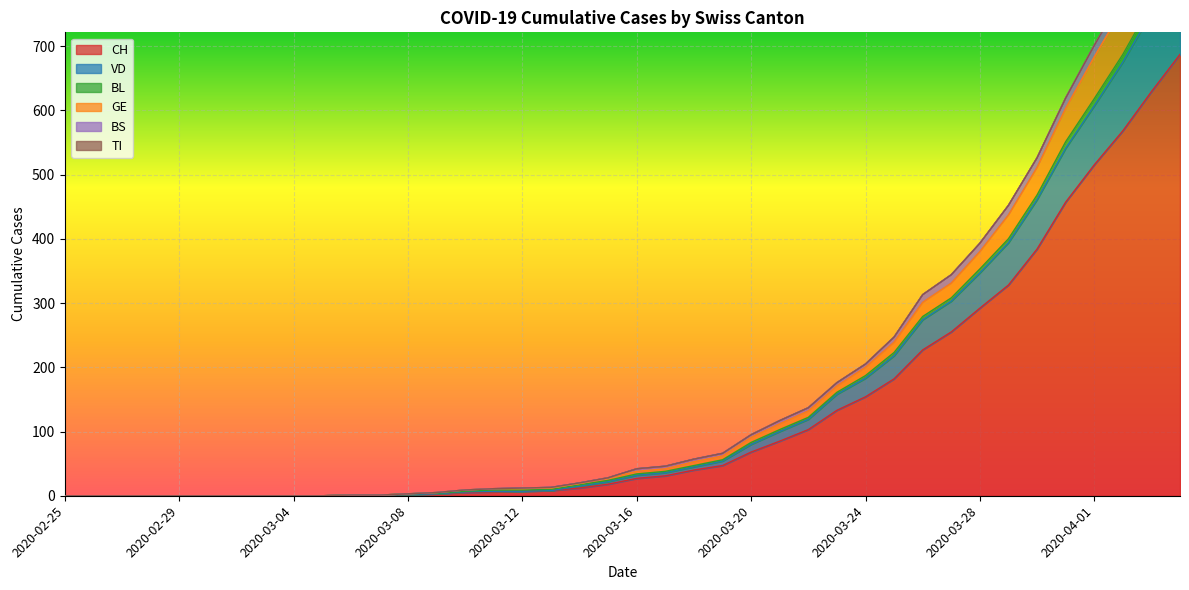

Which has a higher value, 2020-02-29 or 2020-03-09?

2020-03-09